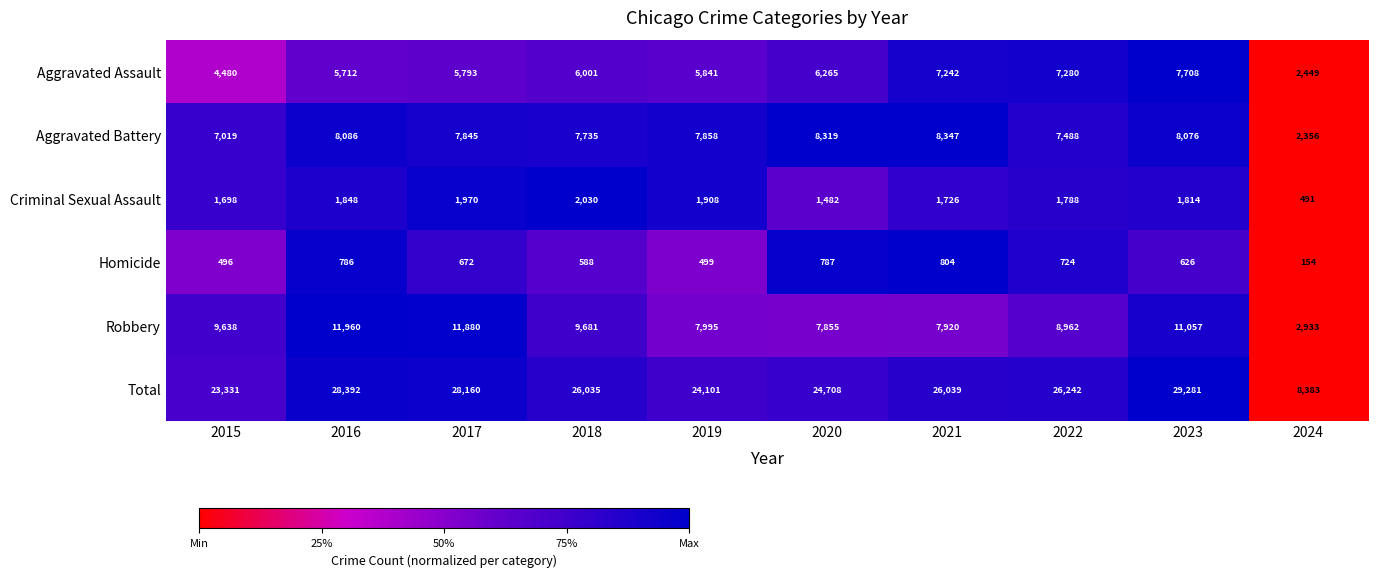

What value does the Robbery series have at 2021, to the nearest 100?

7900